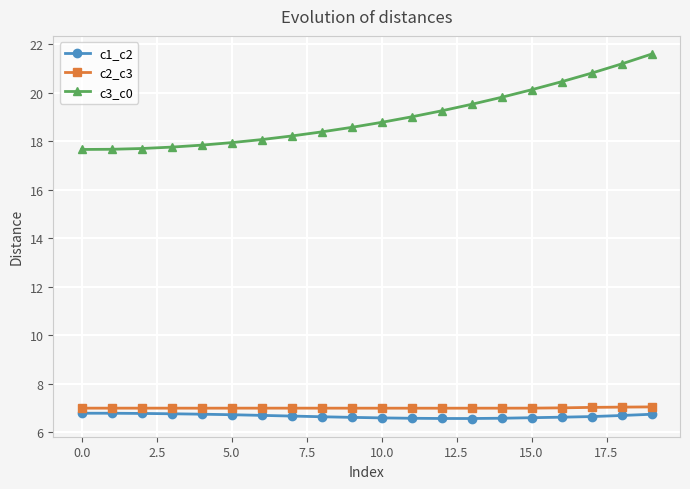

What is the average value of the c1_c2 series?

6.7